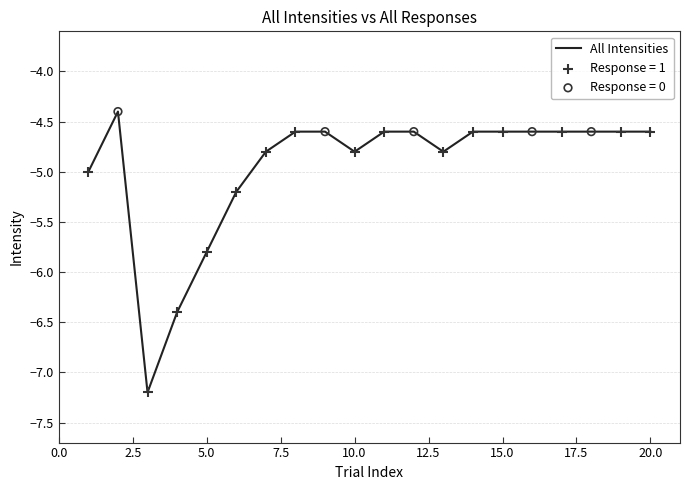

What is the minimum value shown in the chart?

-7.2